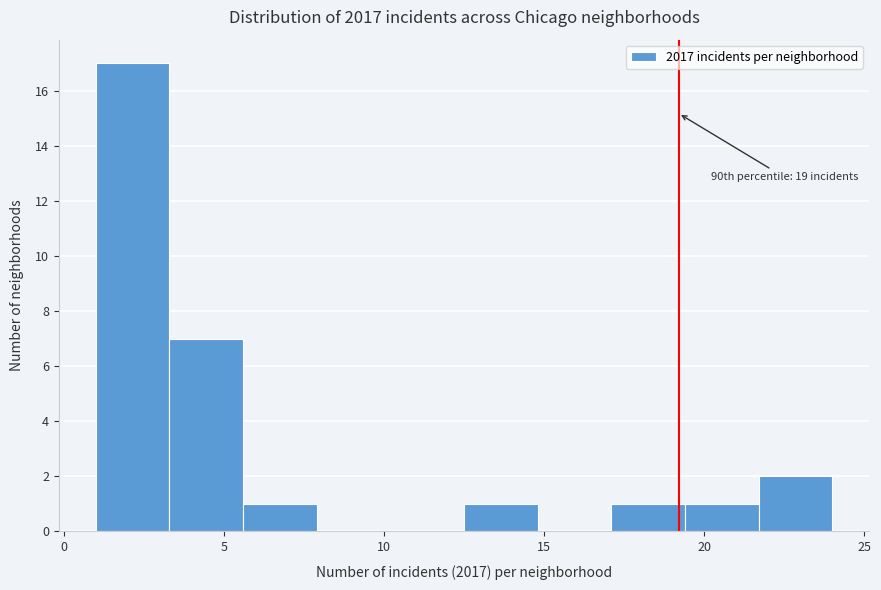

Which range on the x-axis has the tallest bar?

1.0 to 3.3